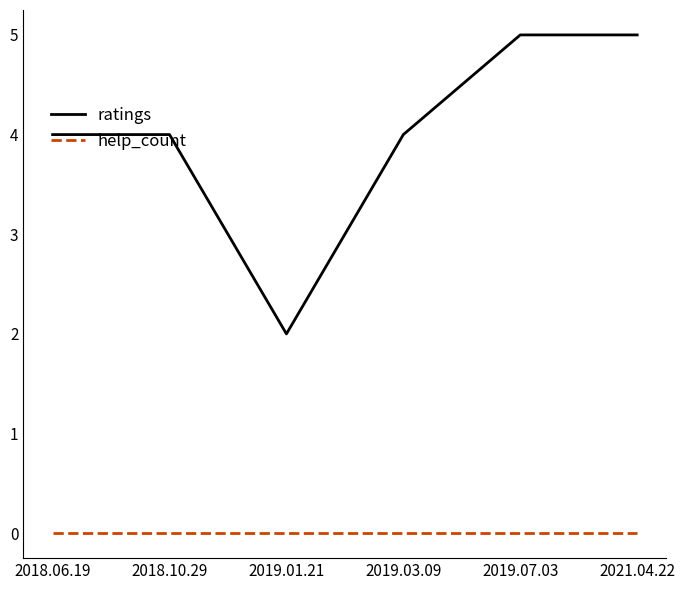

Is the value of ratings at 2019.01.21 greater than the value of help_count at 2019.01.21?

Yes